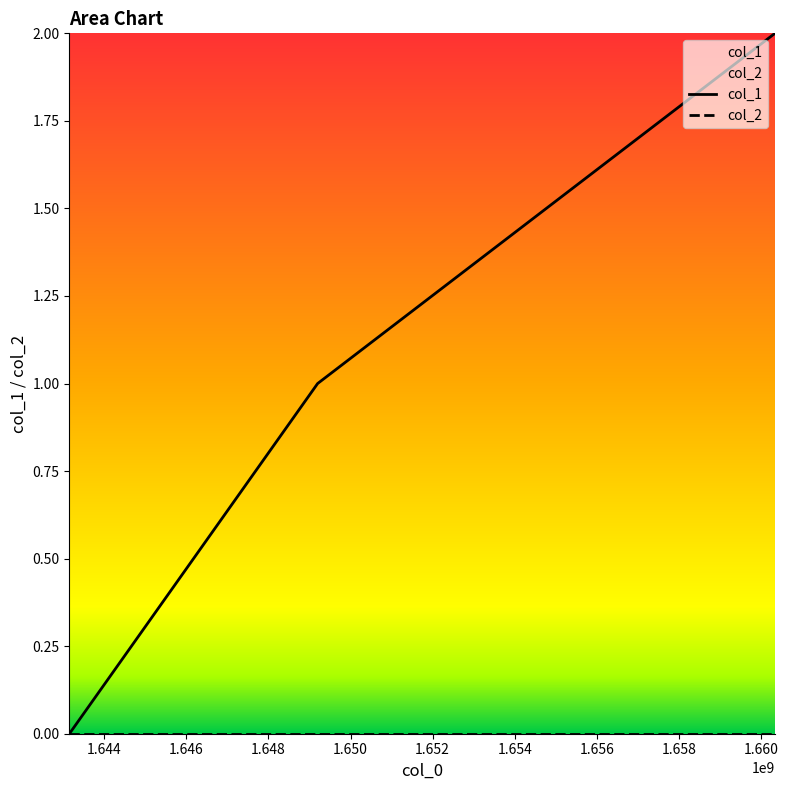

The chart shows a value of 3 at 1660343658. True or false?

False